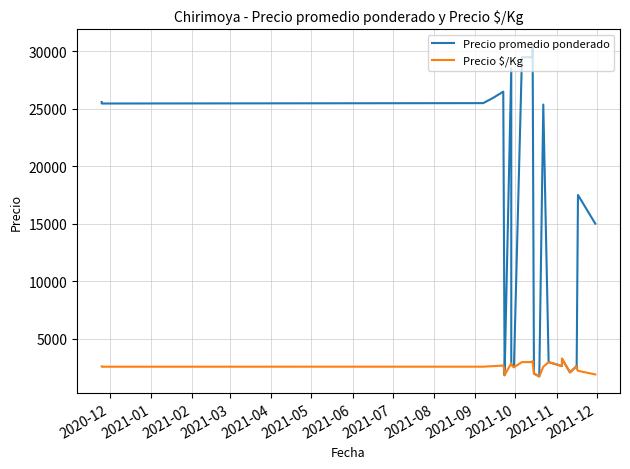

True or false: Precio promedio ponderado and Precio $/Kg intersect in this chart.

False